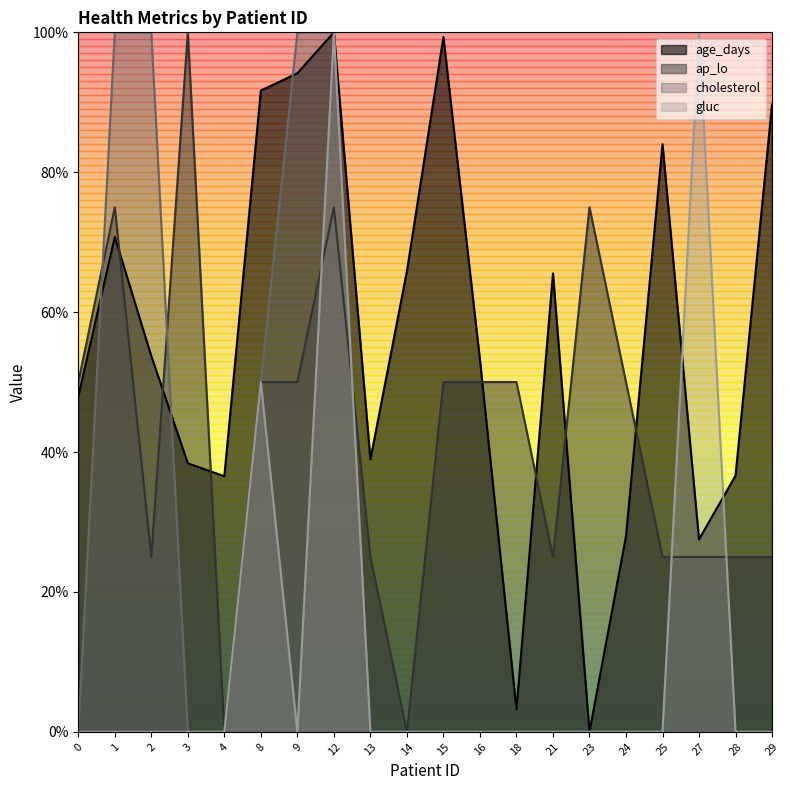

At how many categories does at least one series exceed 24?

20